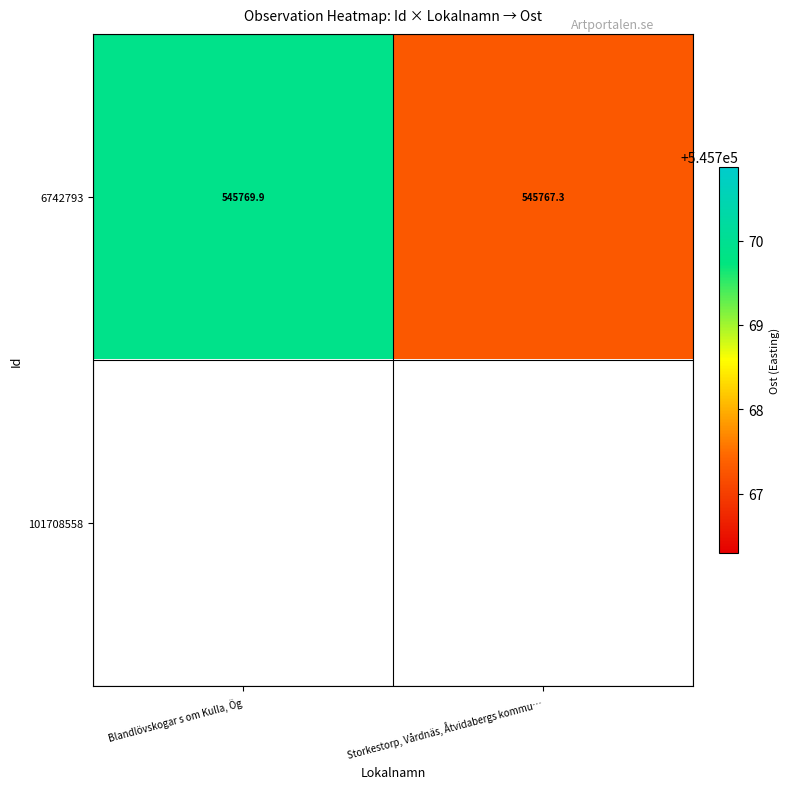

At which label does 6742793 reach its peak?

Blandlövskogar s om Kulla, Ög